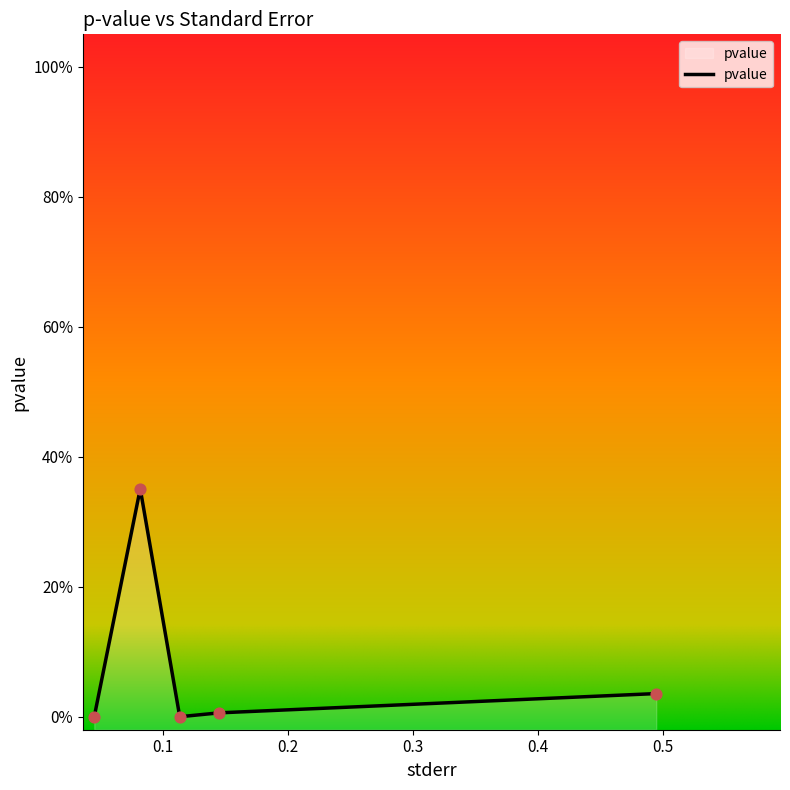

Which has a higher value, 0.1136729819683058 or 0.04536489793619619?

0.1136729819683058